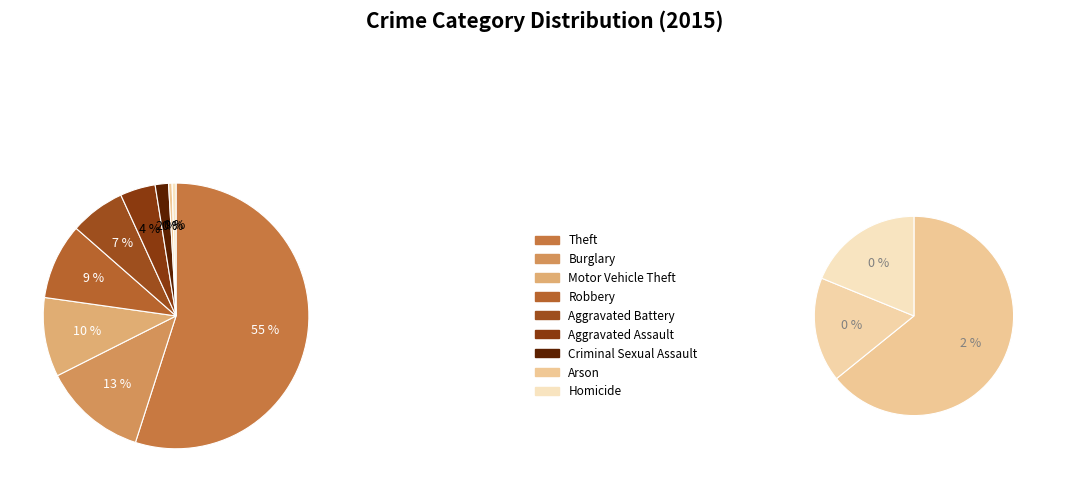

What percentage is NOT represented by Homicide?

99.5%